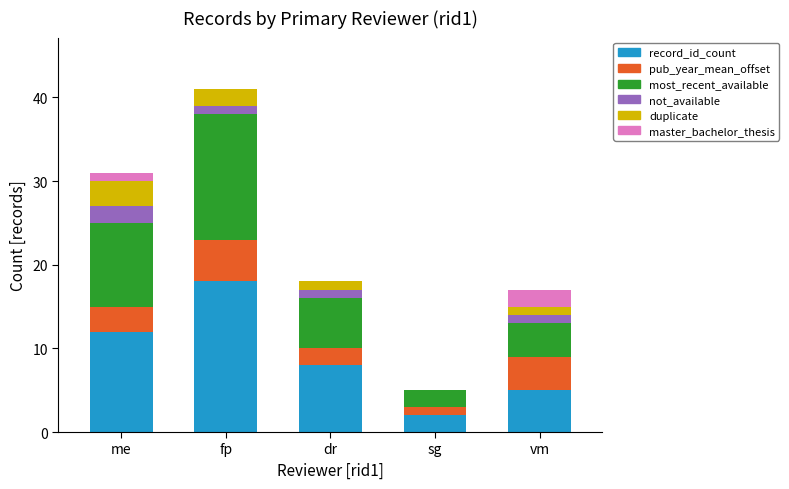

Which category has the highest value in the record_id_count series?

fp